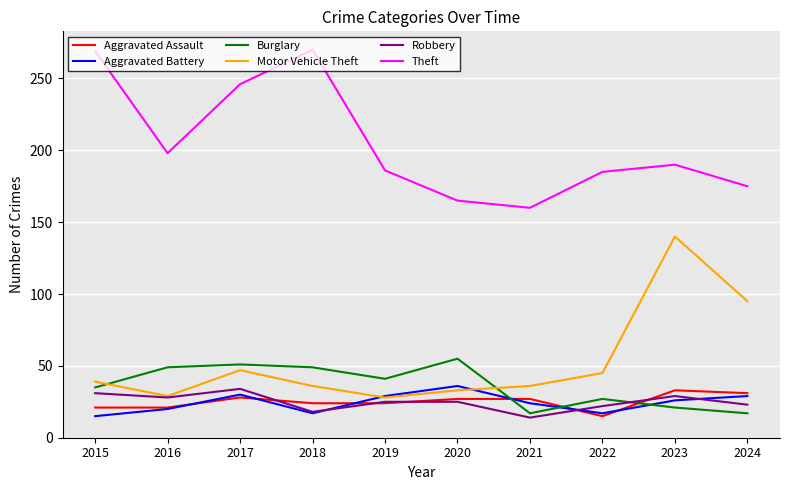

What is the sum of the Aggravated Battery values at 2023 and 2015?

41